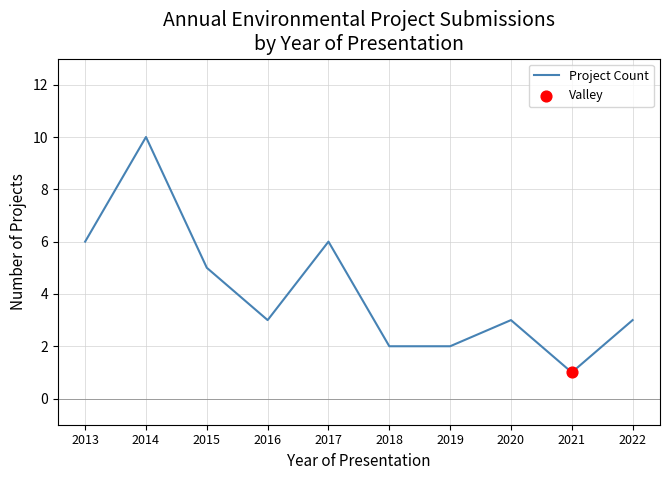

What is the change in value from 2013 to 2018?

-4